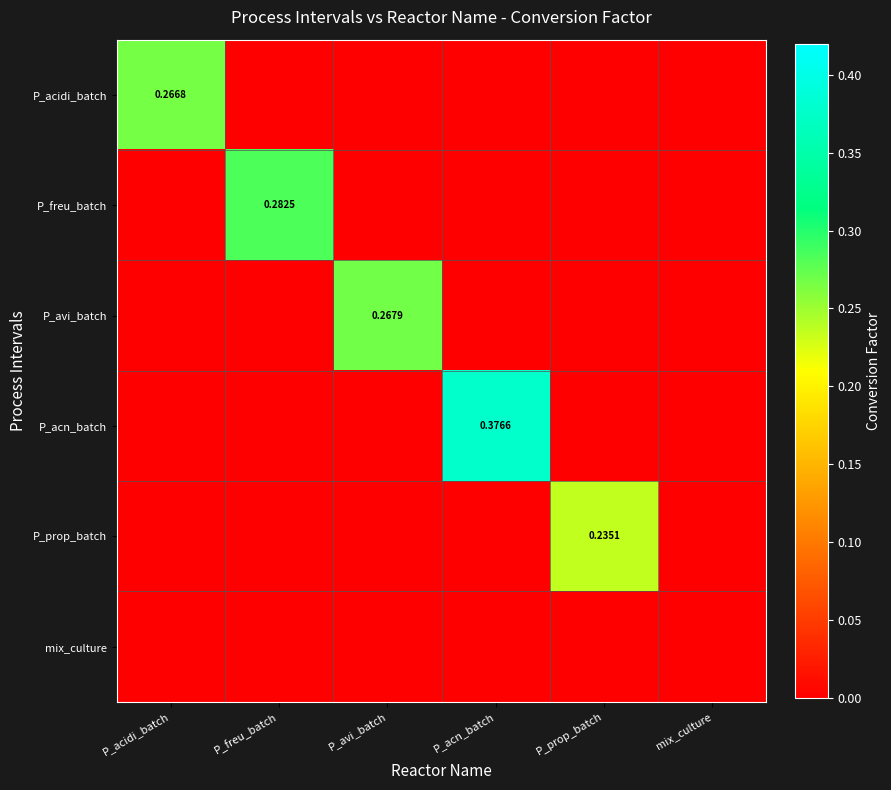

How many distinct data groups are displayed?

6